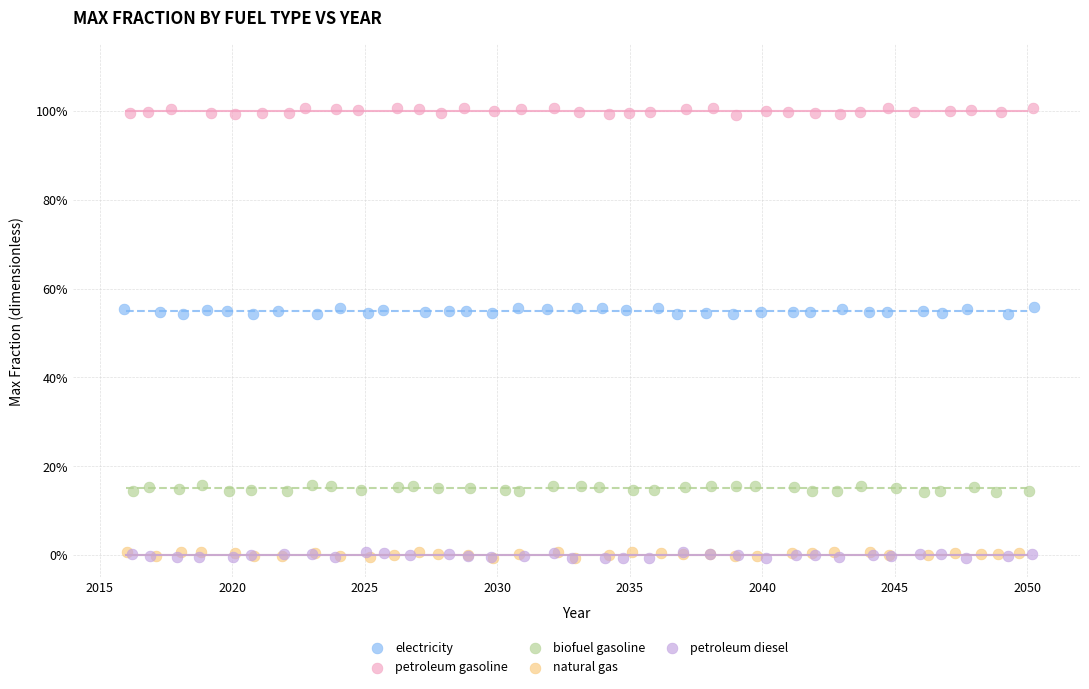

What are all the series names shown in the legend?

electricity, petroleum gasoline, biofuel gasoline, natural gas, petroleum diesel